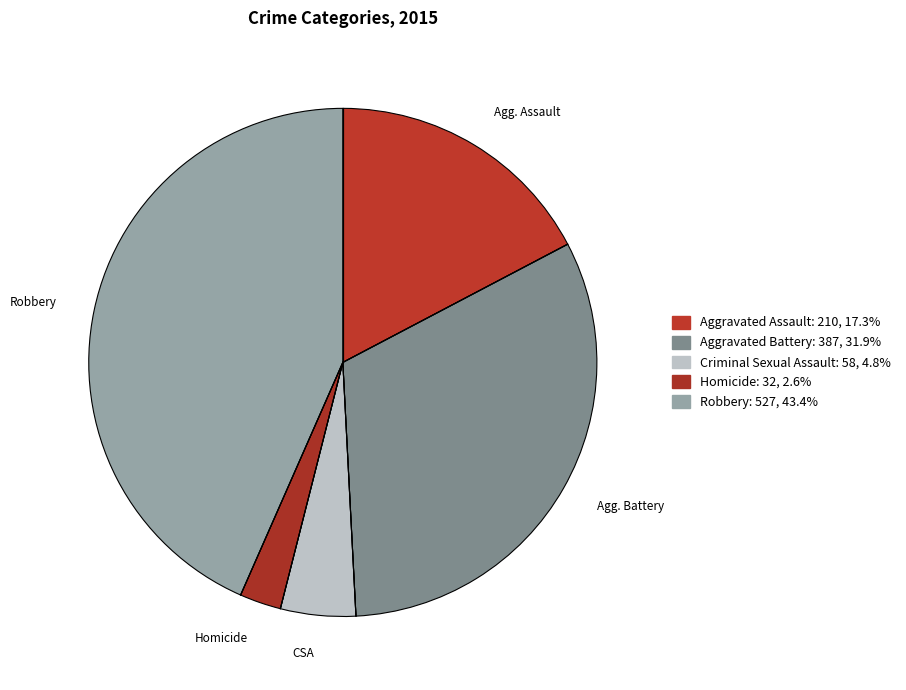

To the nearest percent, what is the difference between the Criminal Sexual Assault and Homicide slice percentages?

2%